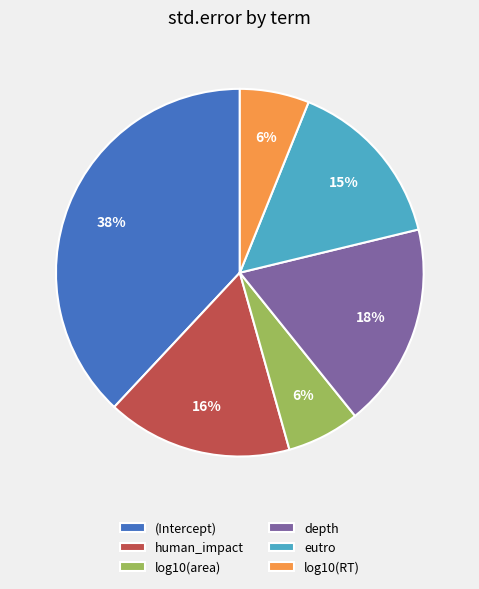

To the nearest percent, what is the difference between the largest and smallest slice percentages?

32%